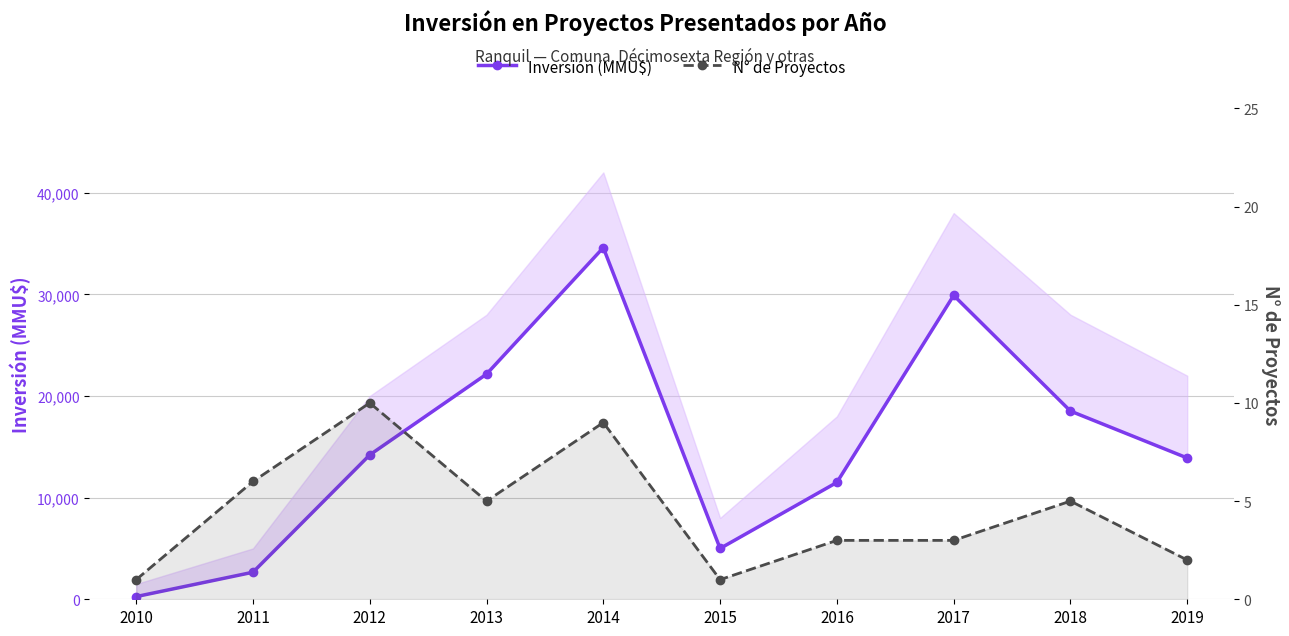

Which has a higher value, 2015 or 2018?

2018